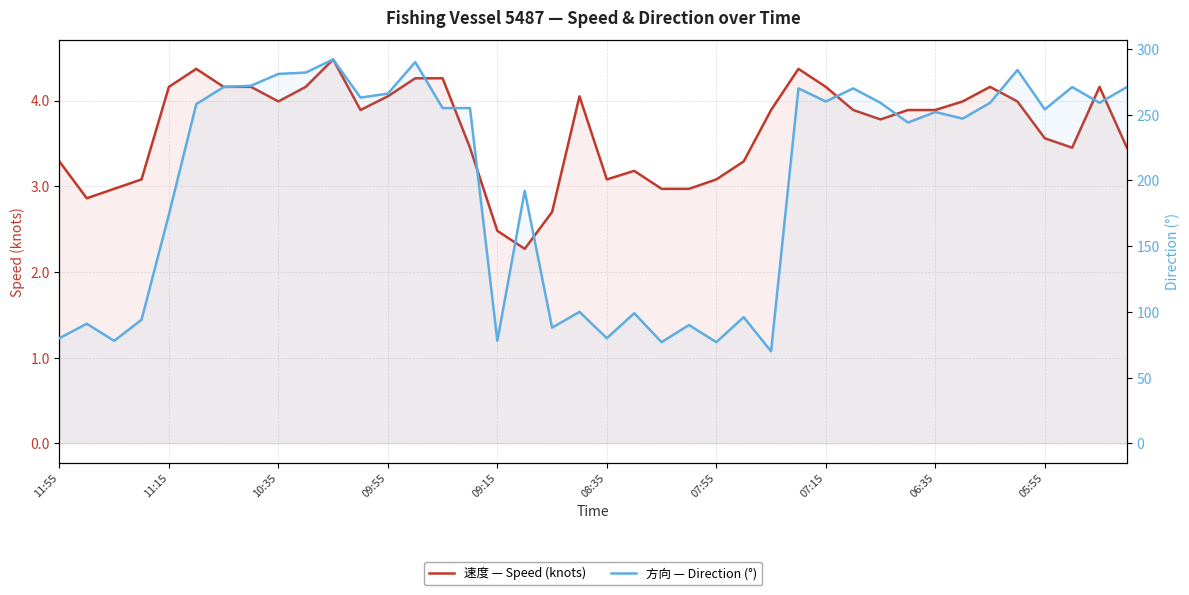

What is the maximum value shown in the chart?

292.0